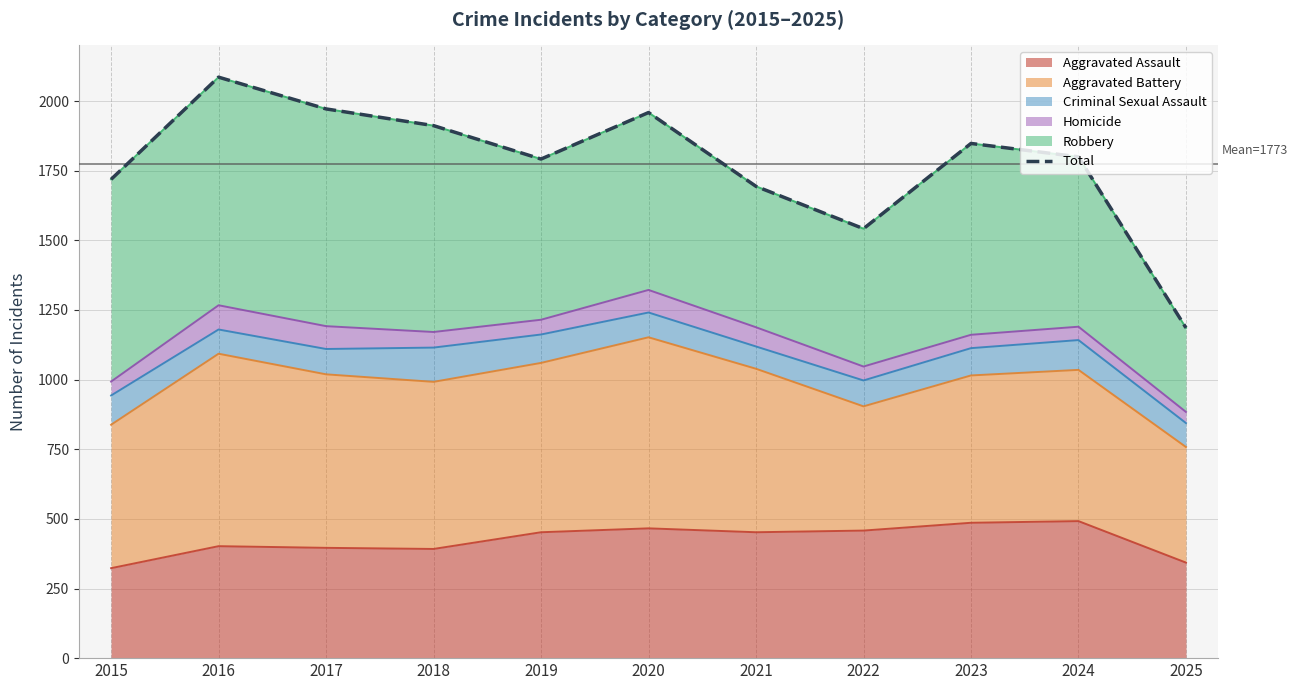

What is the maximum value shown in the chart?

2086